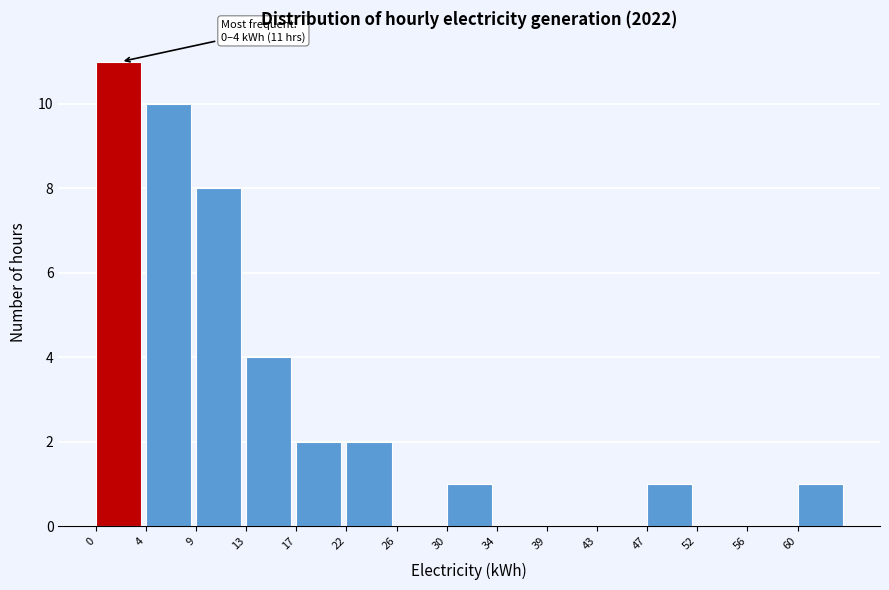

Over which range of the x-axis is the bar tallest?

0.0 to 4.5